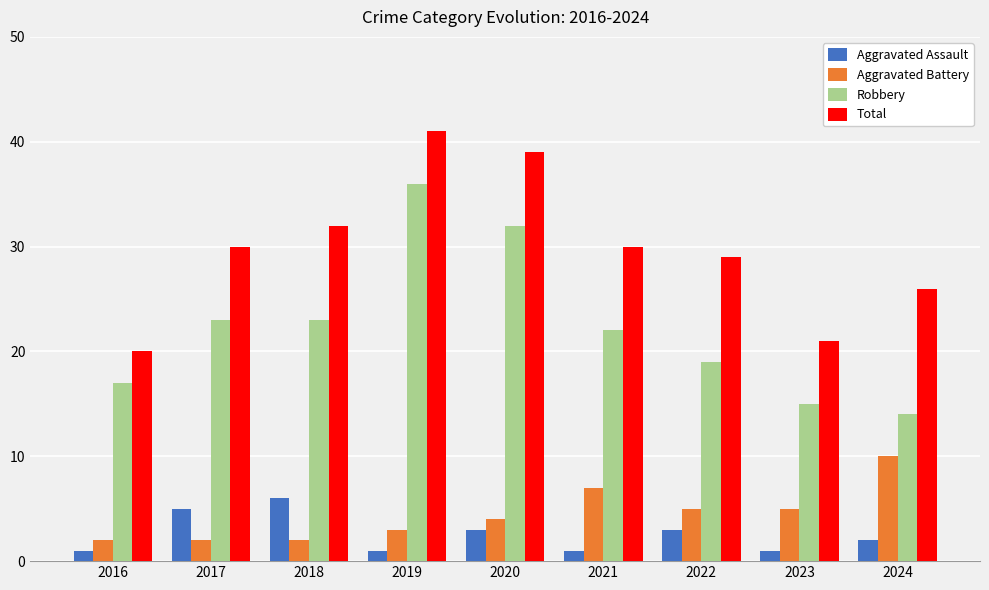

Reading right to left, extract all data points from this chart.

Aggravated Assault: 2	1	3	1	3	1	6	5	1
Aggravated Battery: 10	5	5	7	4	3	2	2	2
Robbery: 14	15	19	22	32	36	23	23	17
Total: 26	21	29	30	39	41	32	30	20